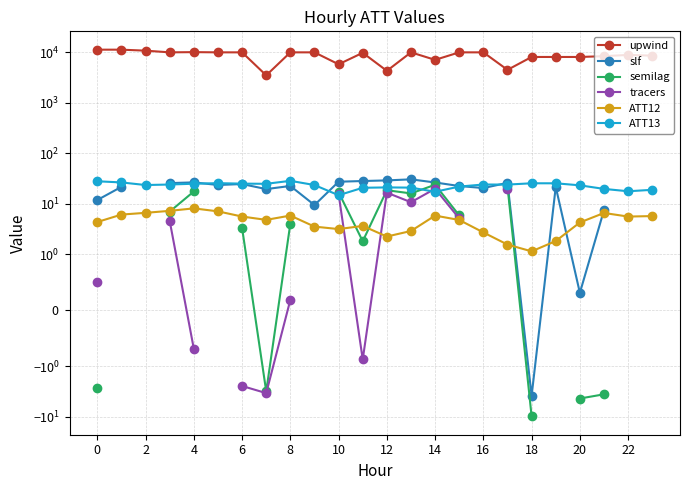

Is it true that tracers equals 19.9 at 14?

True